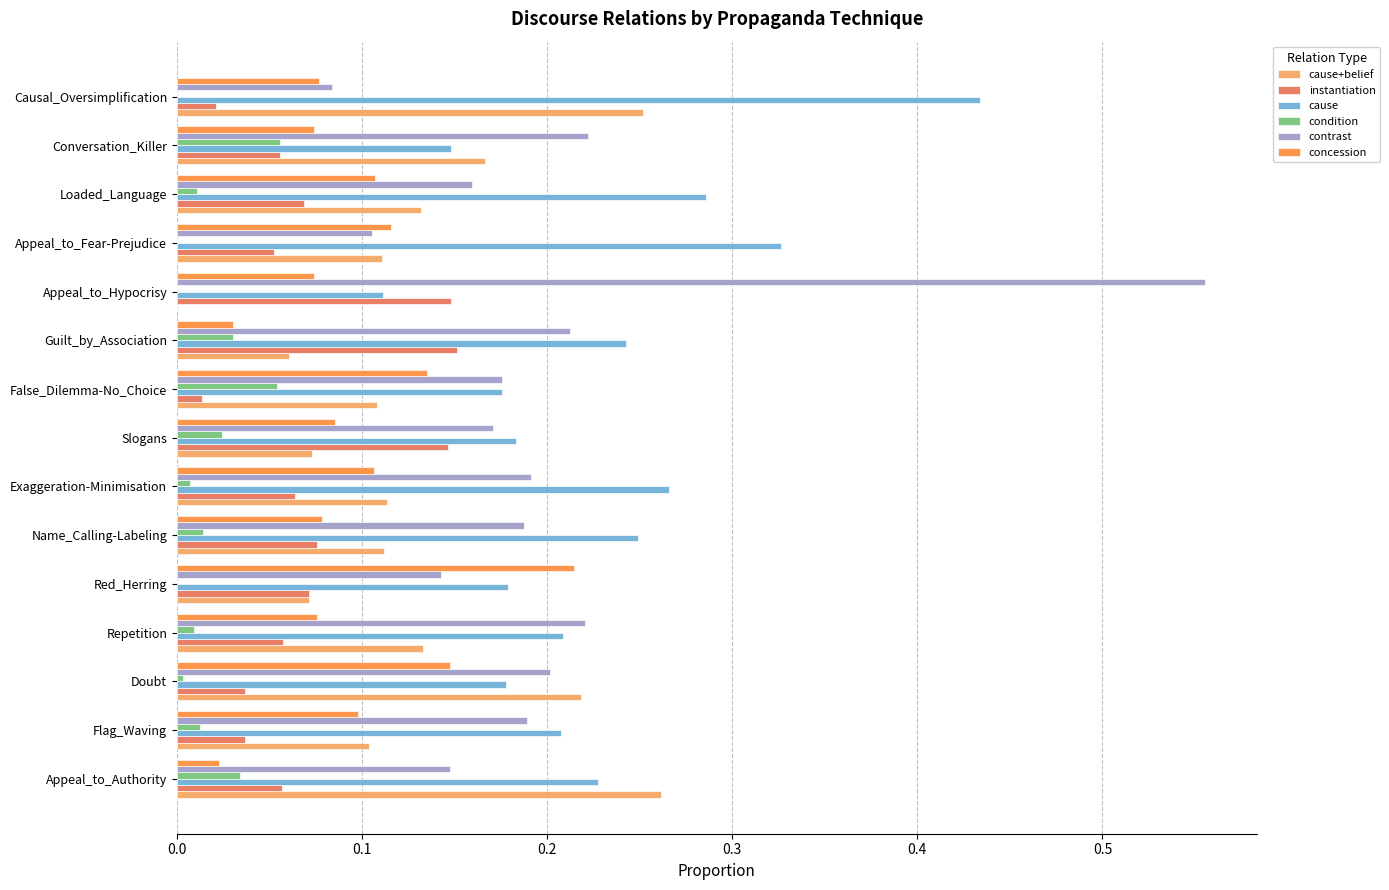

Between Doubt and Appeal_to_Hypocrisy, which series saw the biggest shift?

contrast